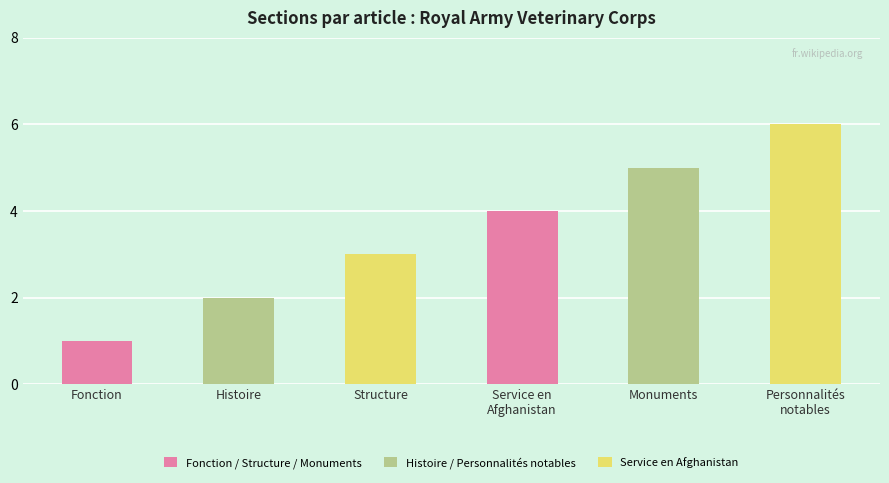

At which label is the value closest to 3?

Structure